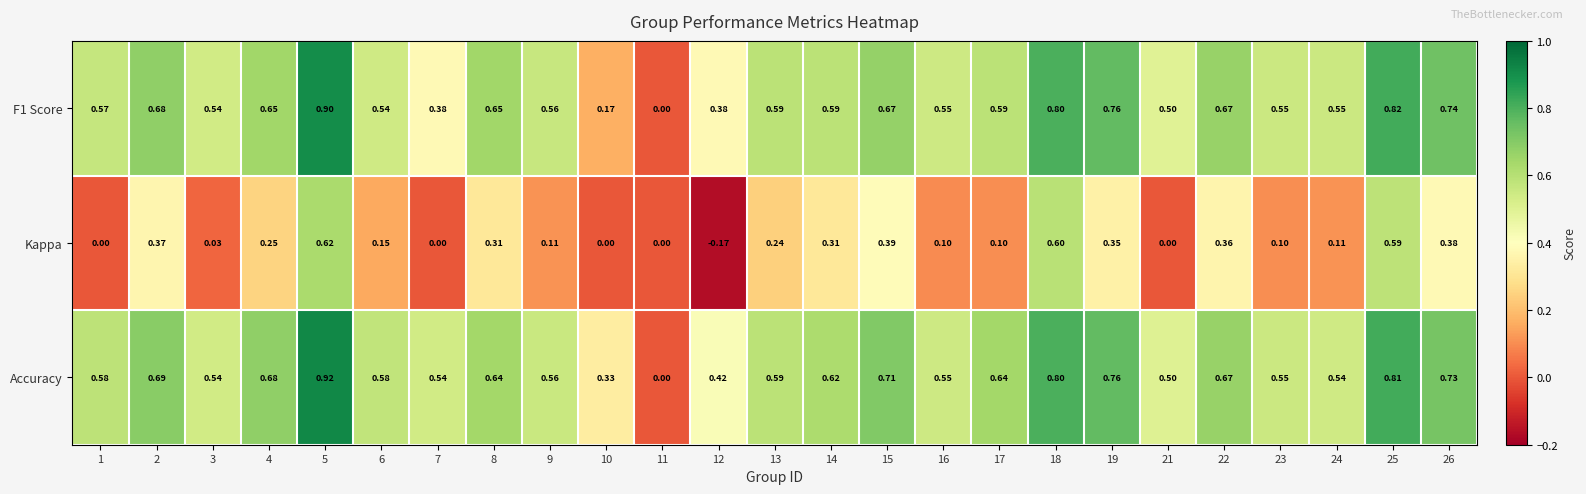

Which category has the lowest value across all series?

12